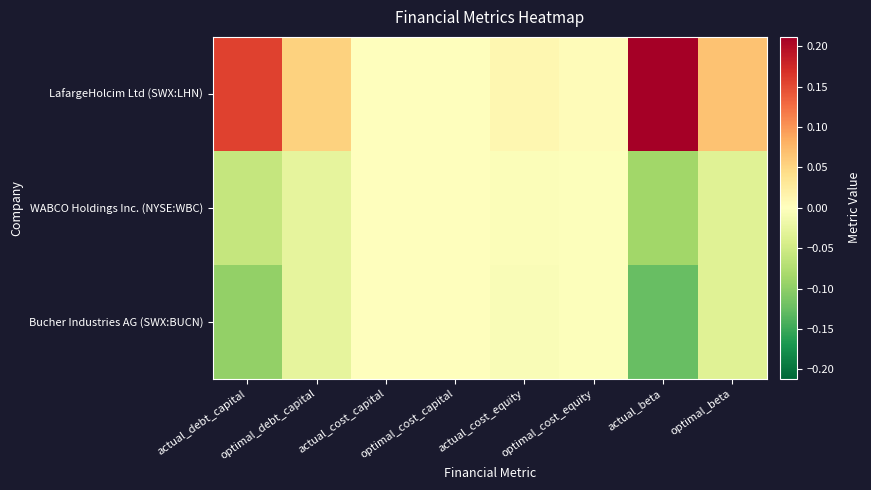

Which series has the largest total across all categories?

LafargeHolcim Ltd (SWX:LHN)